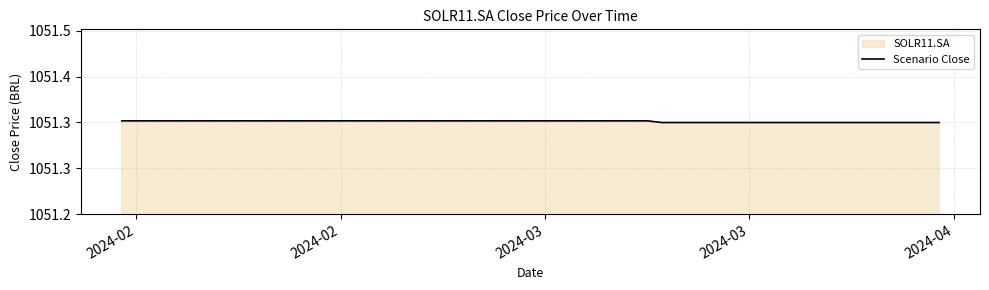

How many categories are shown in the chart?

38